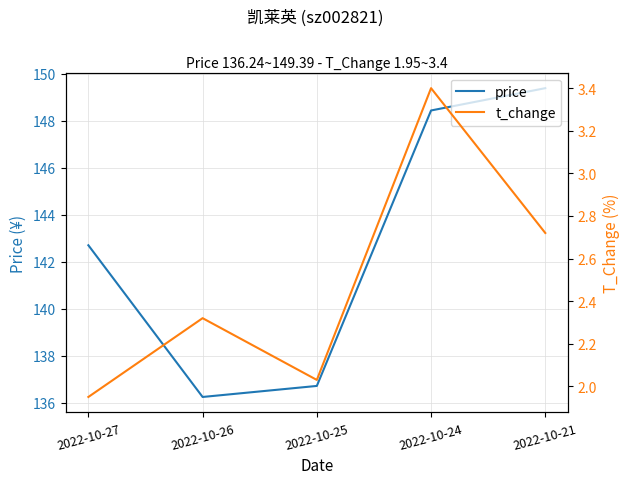

True or false: price and t_change cross at least once.

False